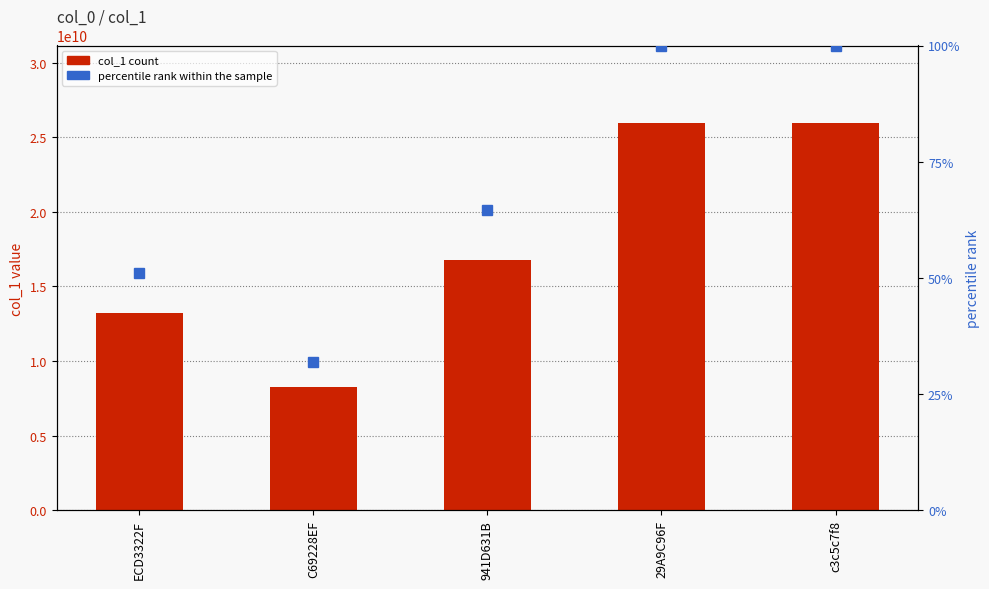

What is the average value of the col_1 series?

18040330922.4